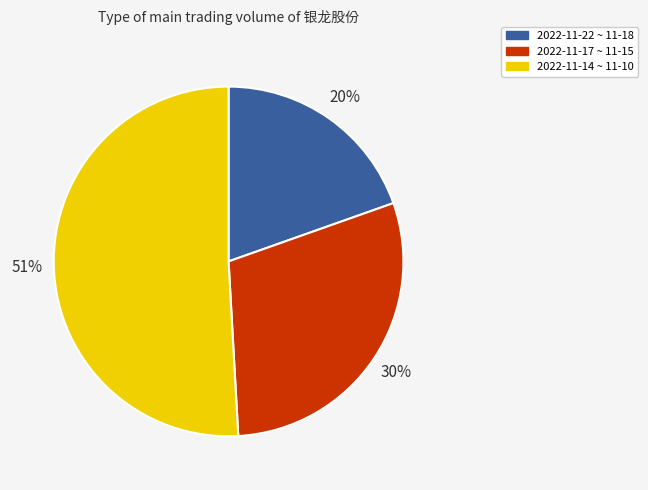

Does any single category account for the majority?

Yes